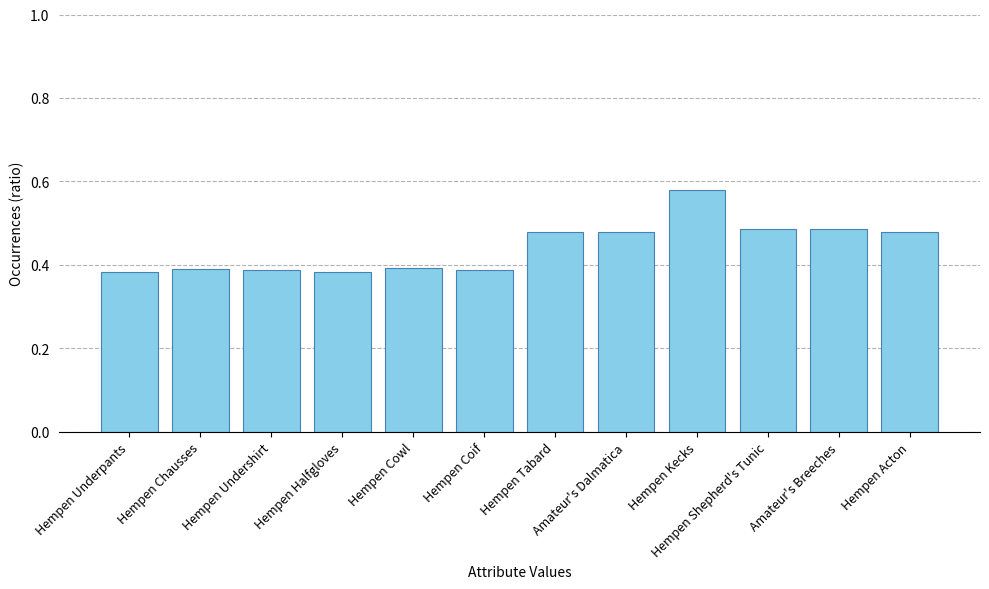

The value at Hempen Chausses is 0.4. True or false?

True